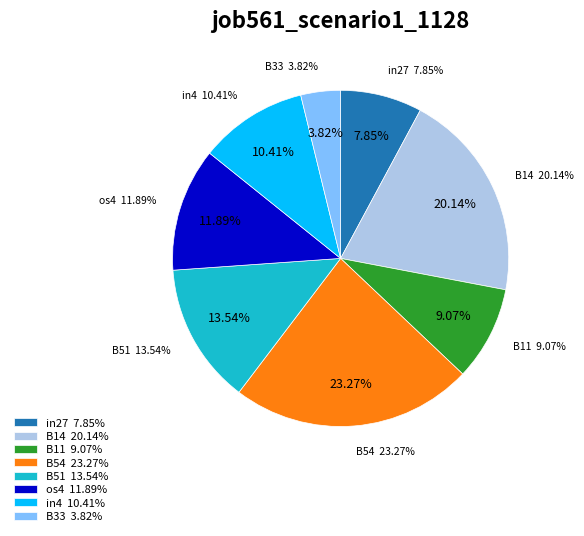

Between B11 and in27, which is larger?

B11